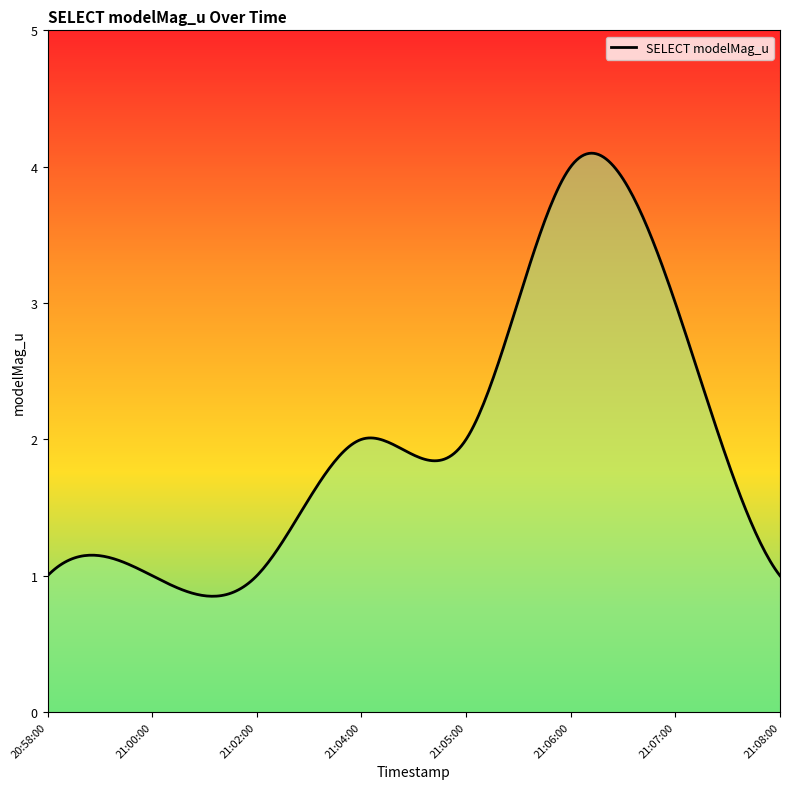

What is the minimum value shown in the chart?

0.8